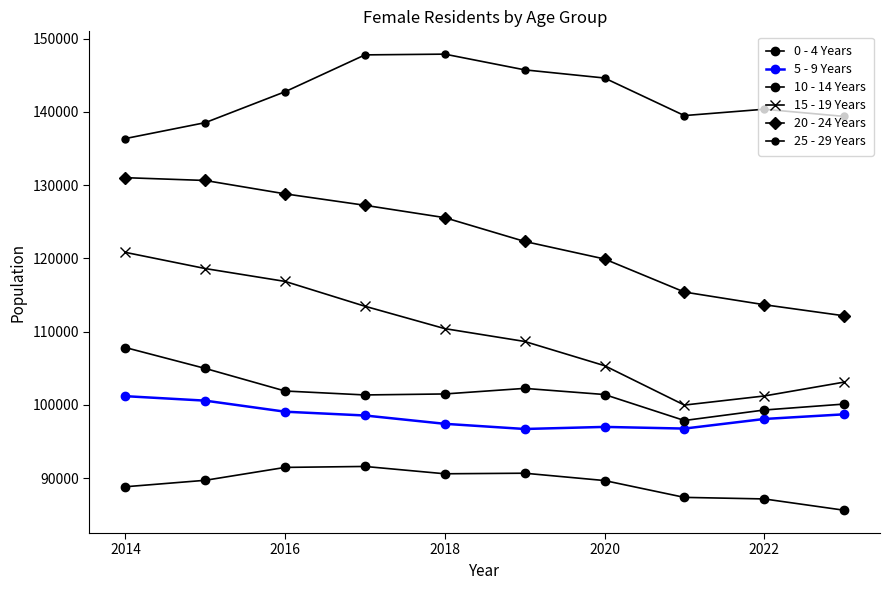

How many distinct data groups are displayed?

6